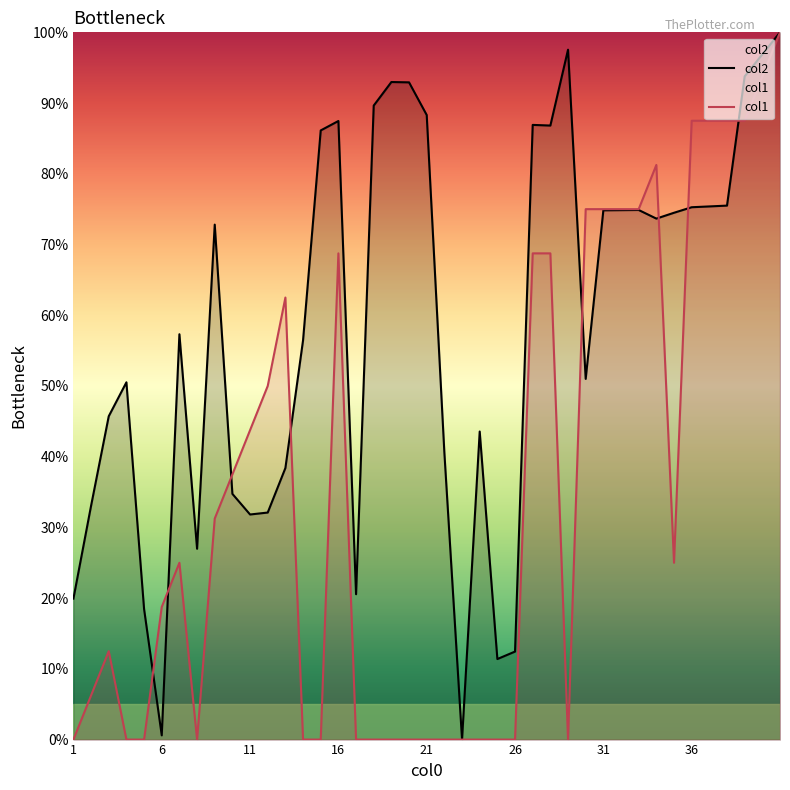

What is the highest value of the col1 series?

100.0